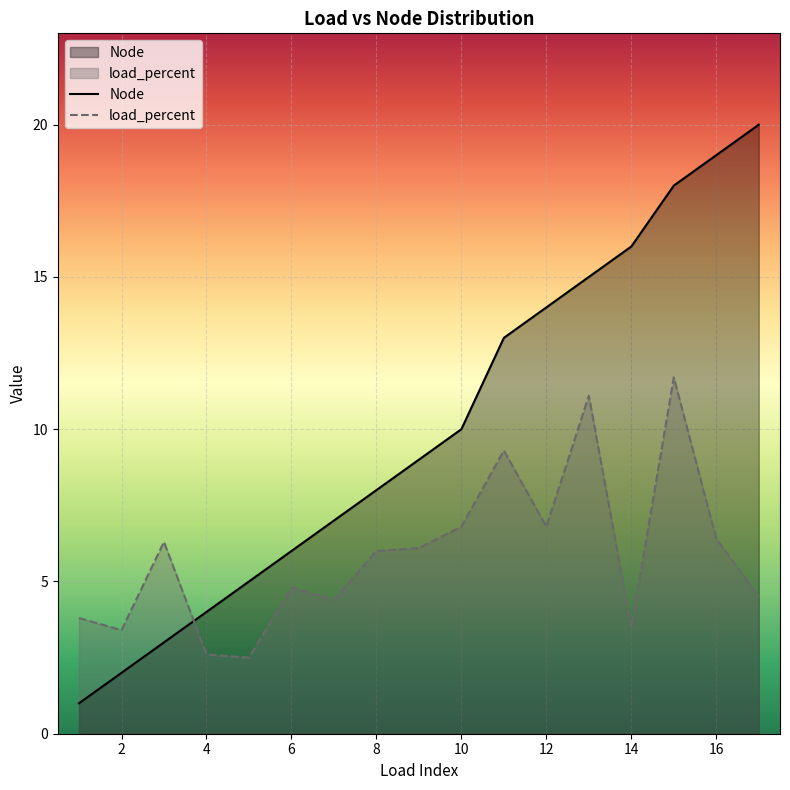

What is the spread (max minus min) of values at 13?

3.9